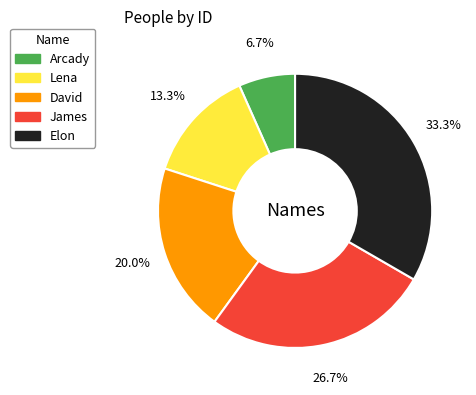

Does any single category account for the majority?

No